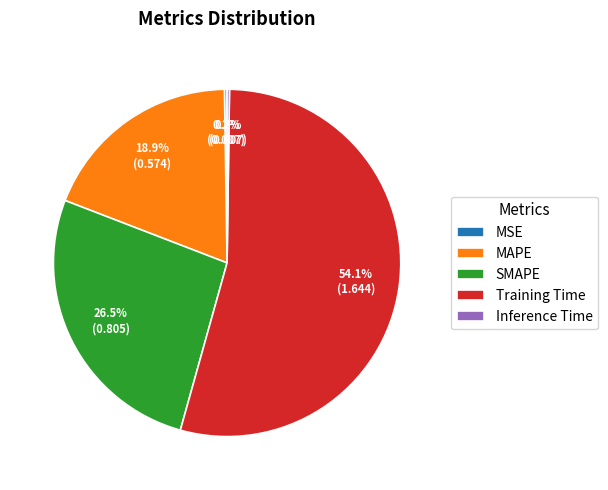

Which slice is the largest?

Training Time